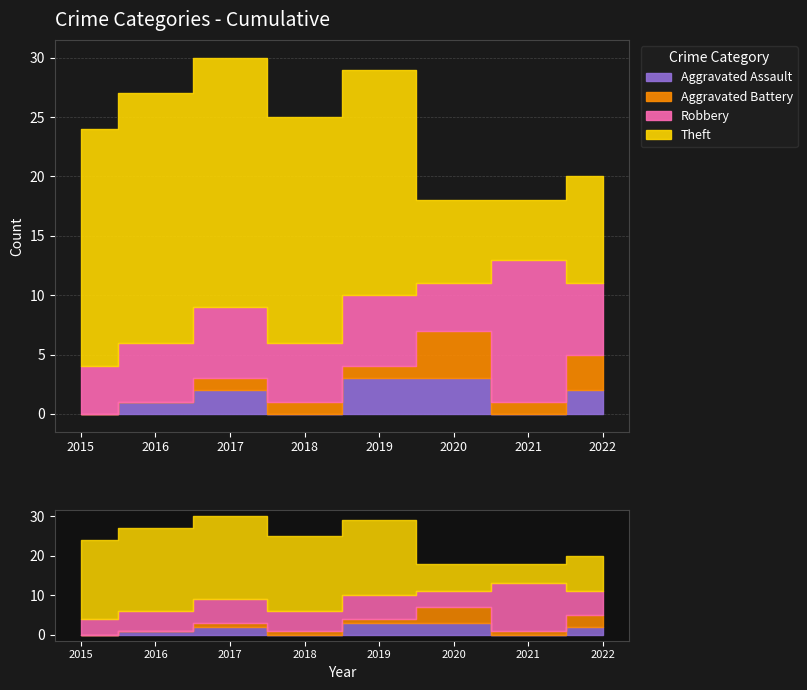

The value of Aggravated Assault at 2019 is 3. True or false?

True